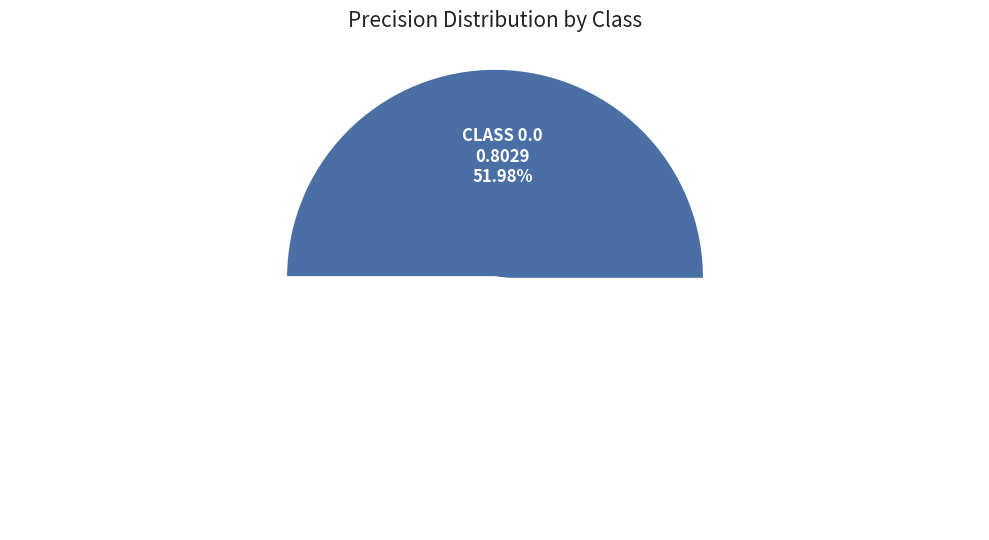

True or false: 0.0 accounts for 52% of the total.

True